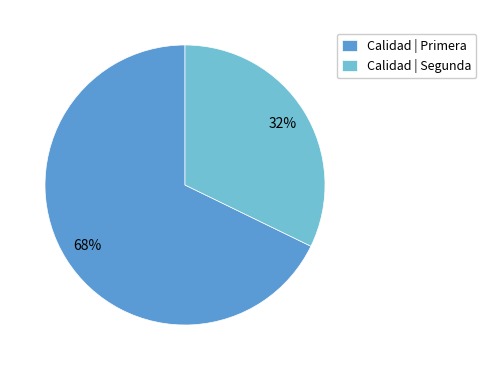

True or false: Calidad | Primera accounts for 68% of the total.

True